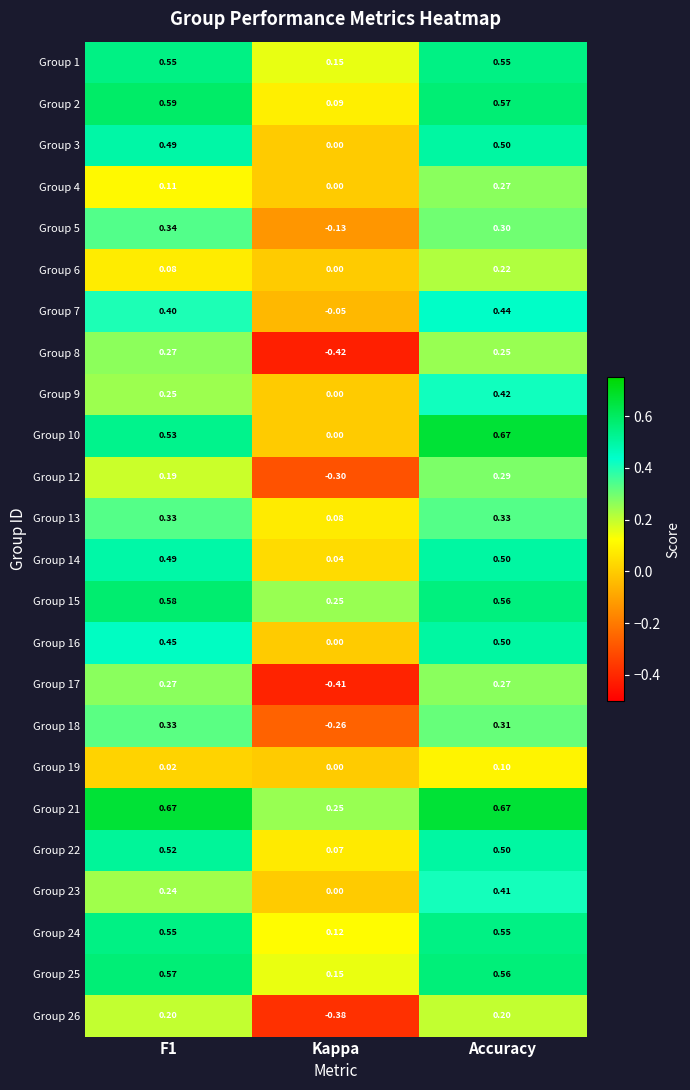

At which category is the sum across all series the highest?

Accuracy